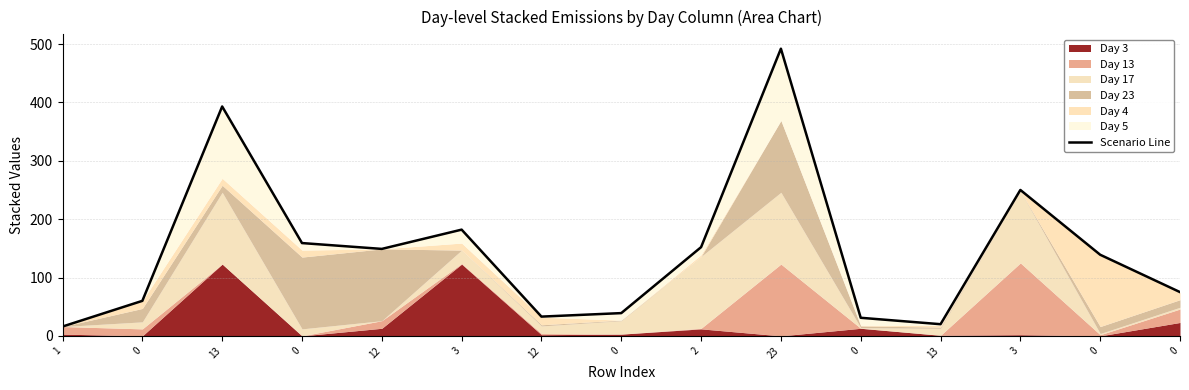

What is the value of the 14th point from the left?

60